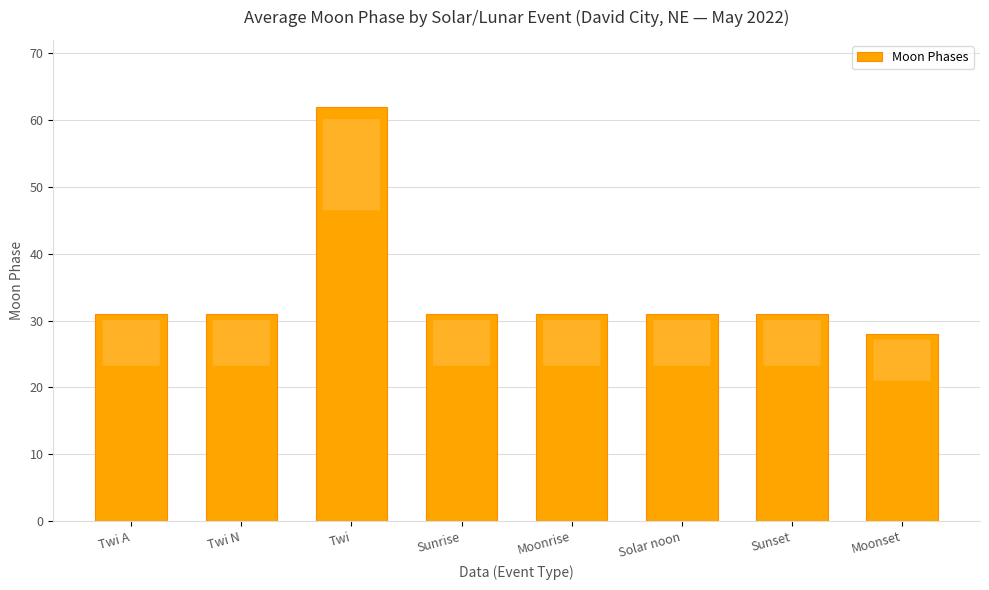

Reading left to right, list all the values displayed in this chart.

31	31	62	31	31	31	31	28